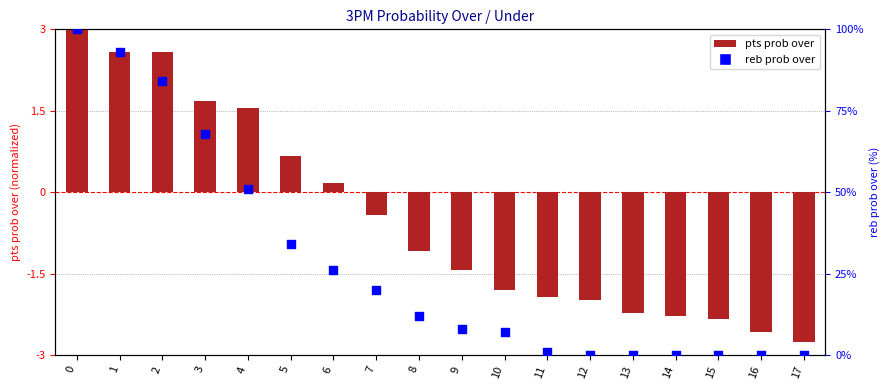

What is the total value across all series at 7?

19.6